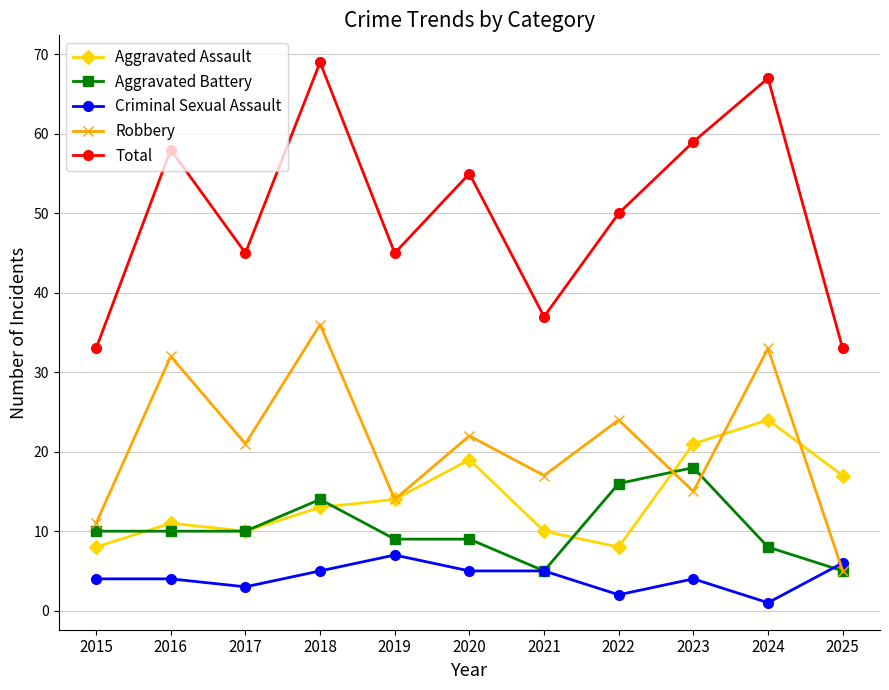

Which category has the highest value in the Total series?

2018